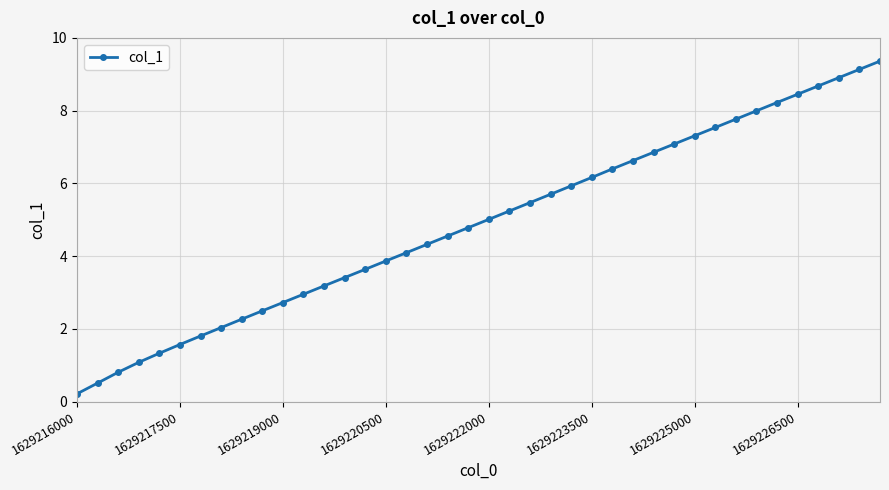

What is the maximum value shown in the chart?

9.4